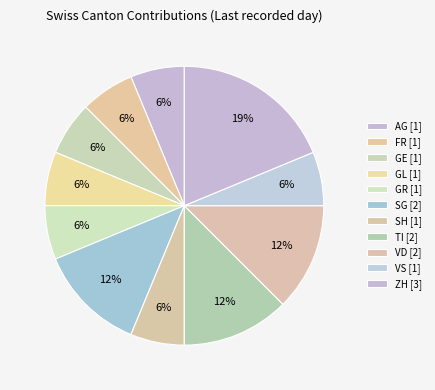

How many segments does this pie chart have?

11